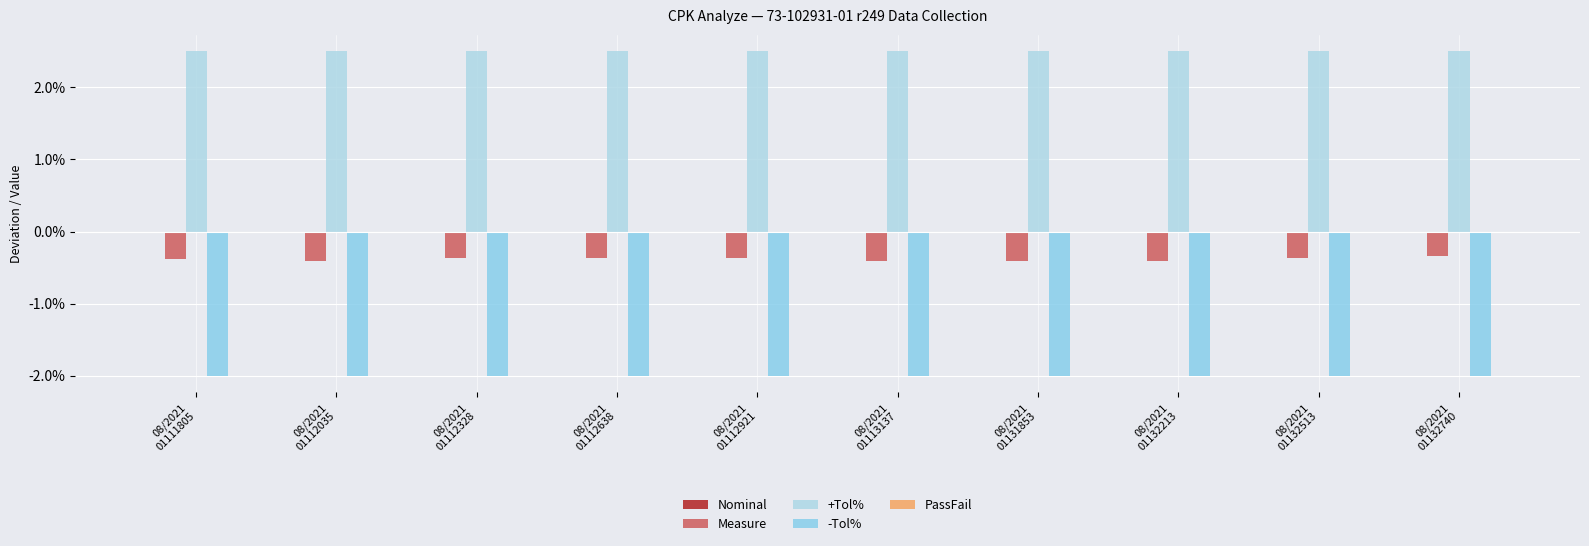

What is the minimum value shown in the chart?

-2.0